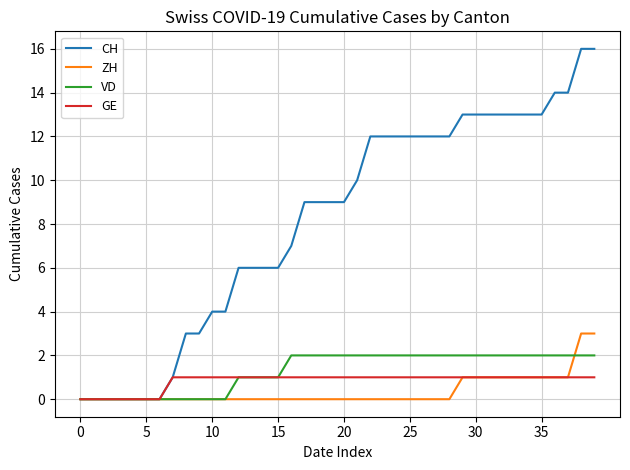

What is the greatest value displayed?

16